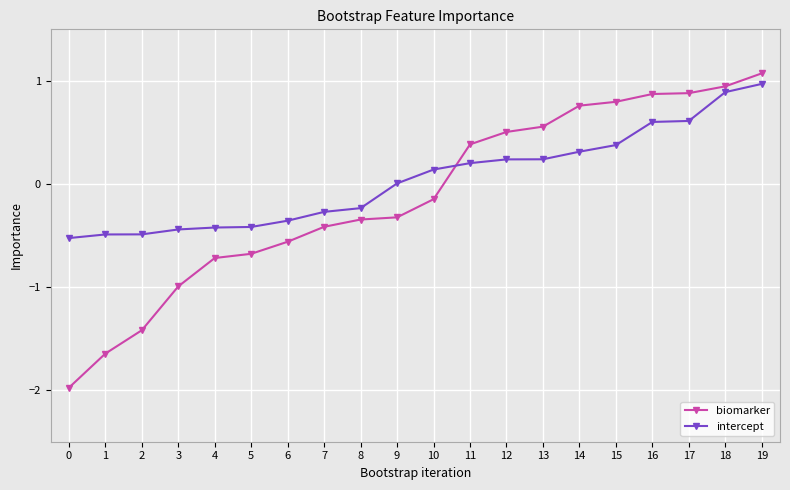

At 0, list the series in order from largest to smallest.

intercept, biomarker